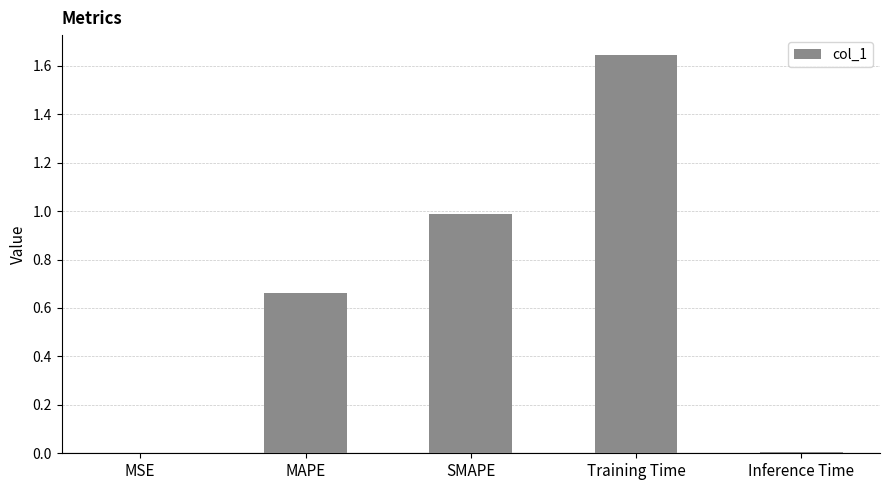

Between Inference Time and MAPE, which is larger?

MAPE